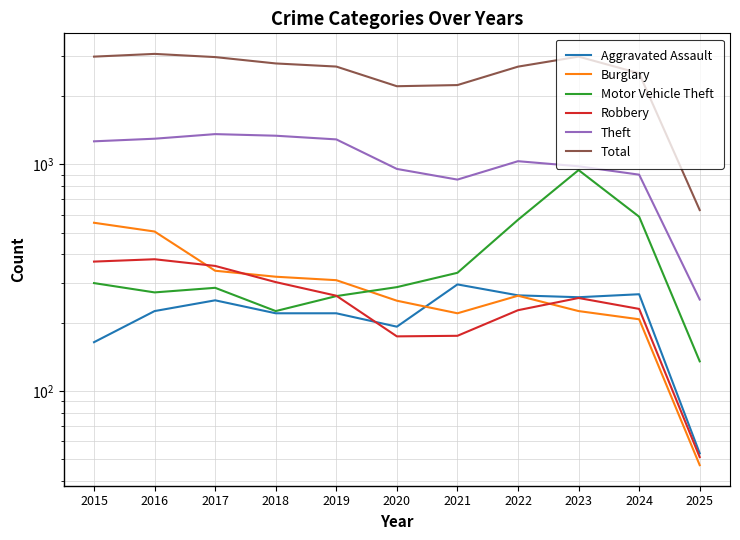

True or false: Burglary has more than 2 points higher than both neighbors.

False